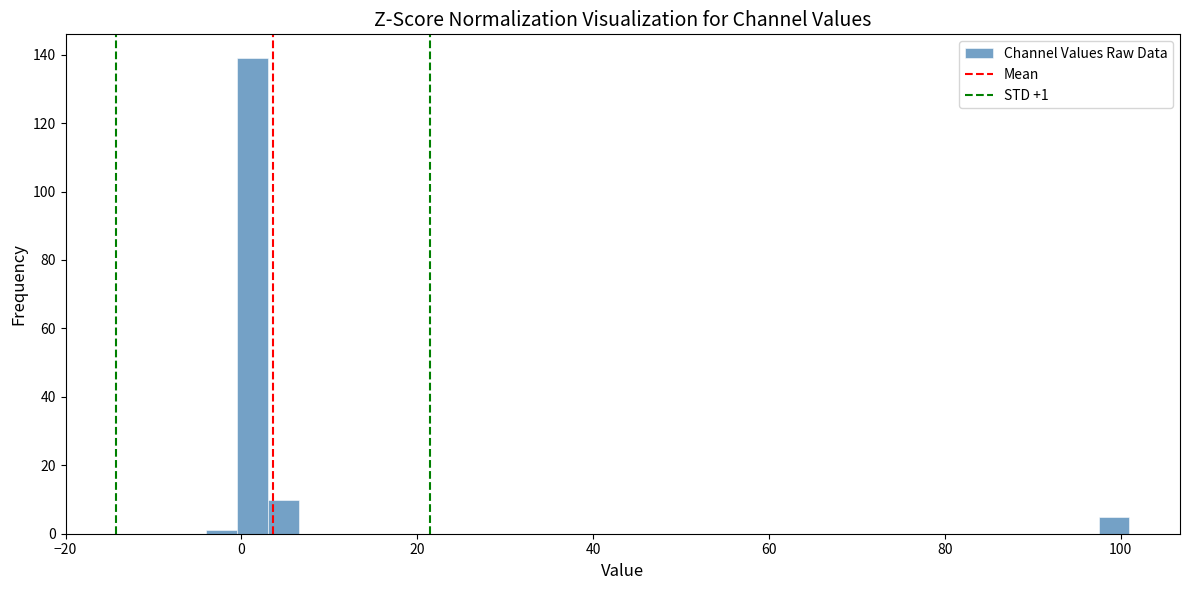

Around what value on the x-axis is the tallest bar? Give the approximate position of its centre, as read against the axis.

2